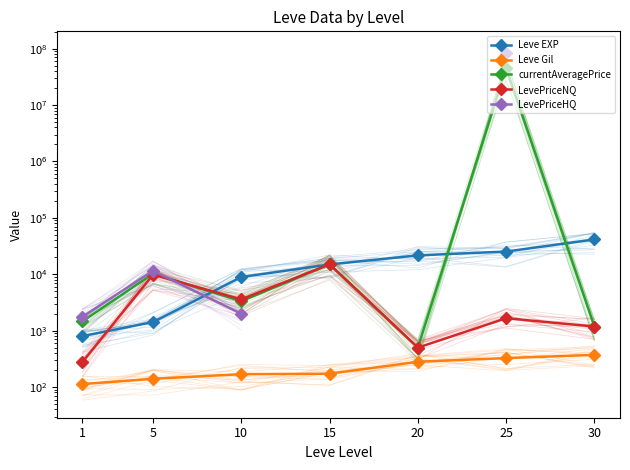

At which label does currentAveragePrice reach its peak?

25